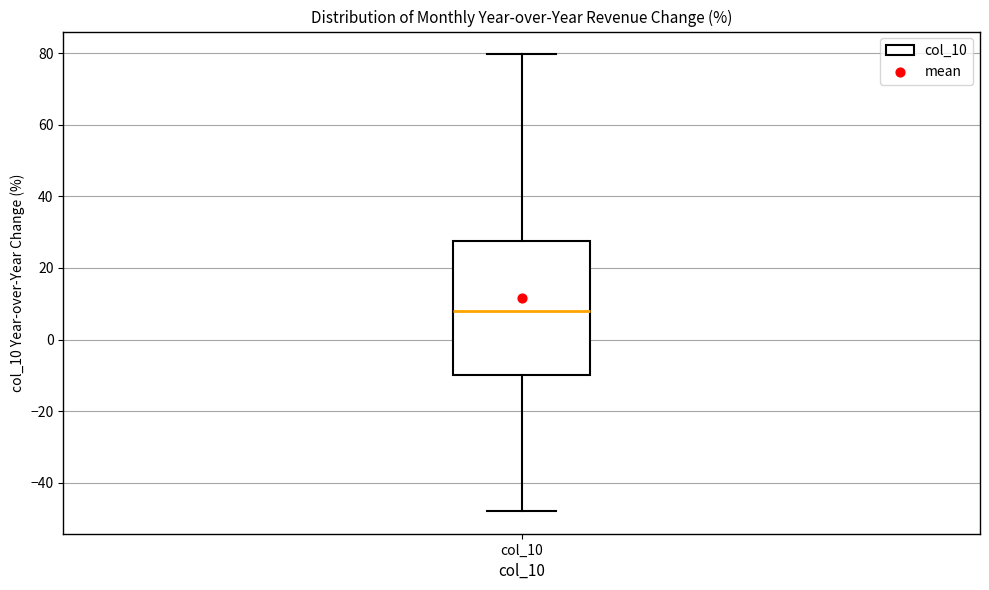

Where is the lower edge of the box for col_10 on the y-axis? The values are not printed on the chart, so give them approximately, as read against the axis.

-10